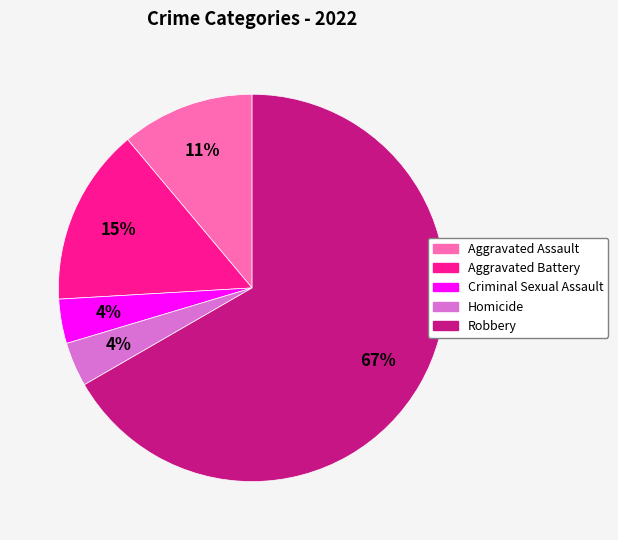

Combined, do Aggravated Assault and Homicide account for over 50%?

No